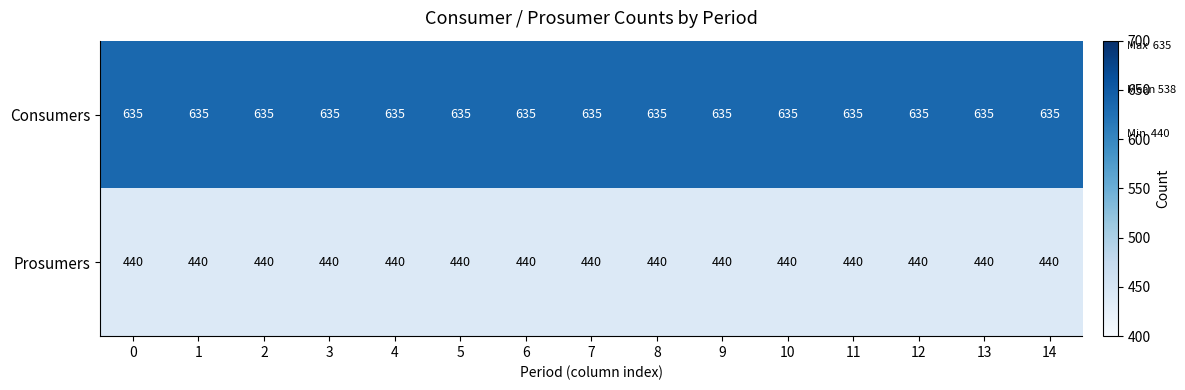

List the series in order of their peak value, lowest first.

Prosumers, Consumers